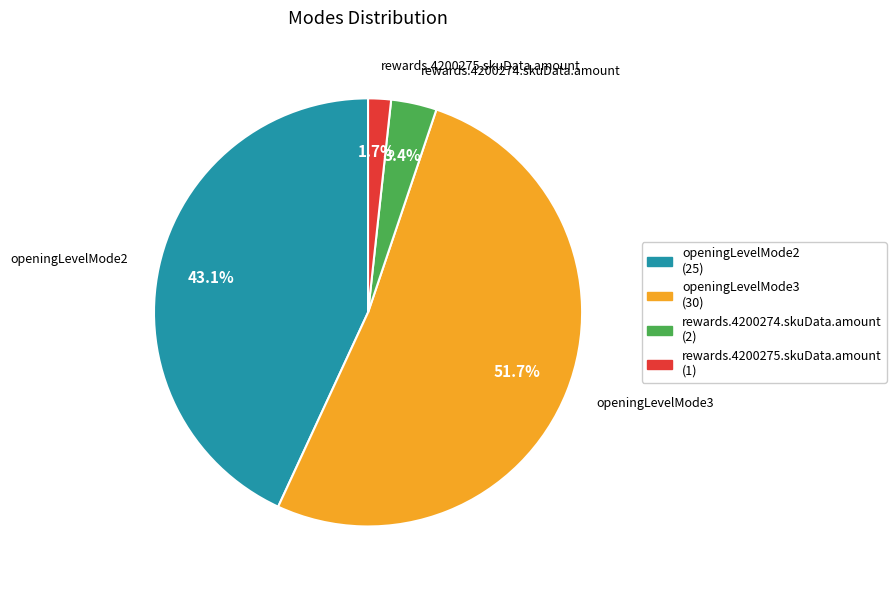

Rank the categories by value from lowest to highest.

rewards.4200275.skuData.amount, rewards.4200274.skuData.amount, openingLevelMode2, openingLevelMode3